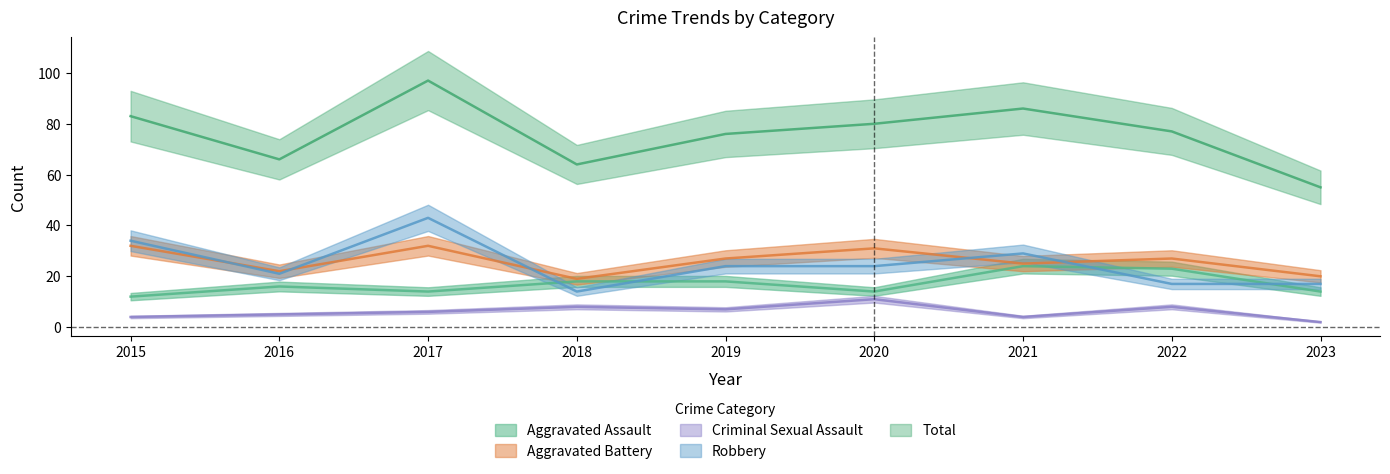

What is the total value across all series at 2019?

152